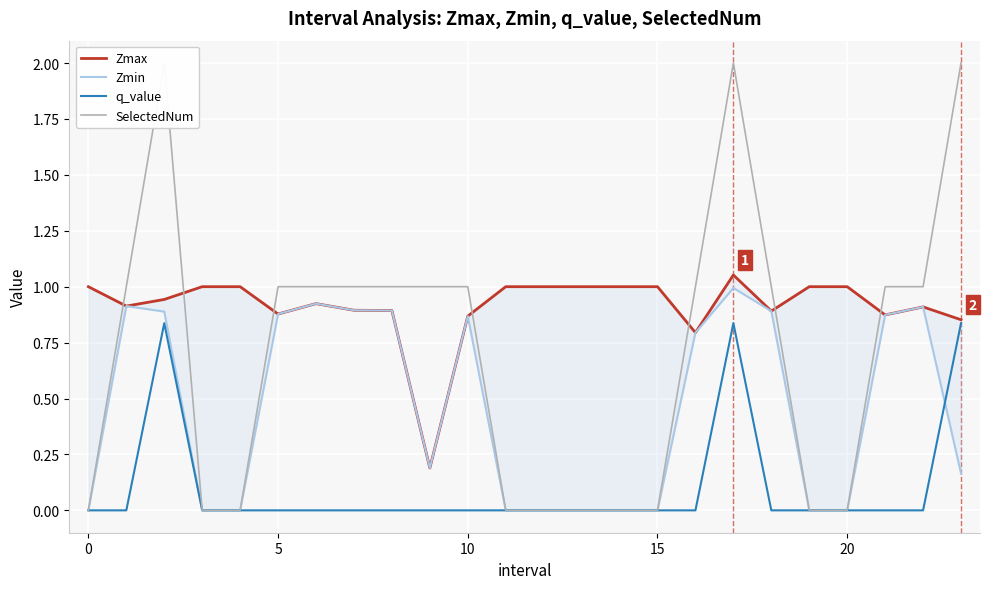

How many categories are shown in the chart?

24